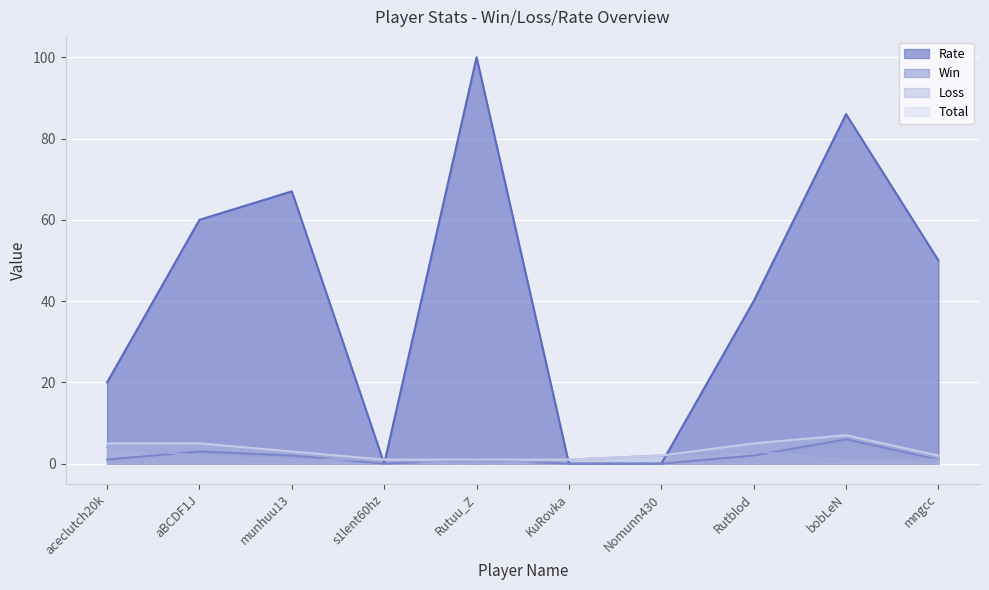

What is the highest value of the Win series?

6